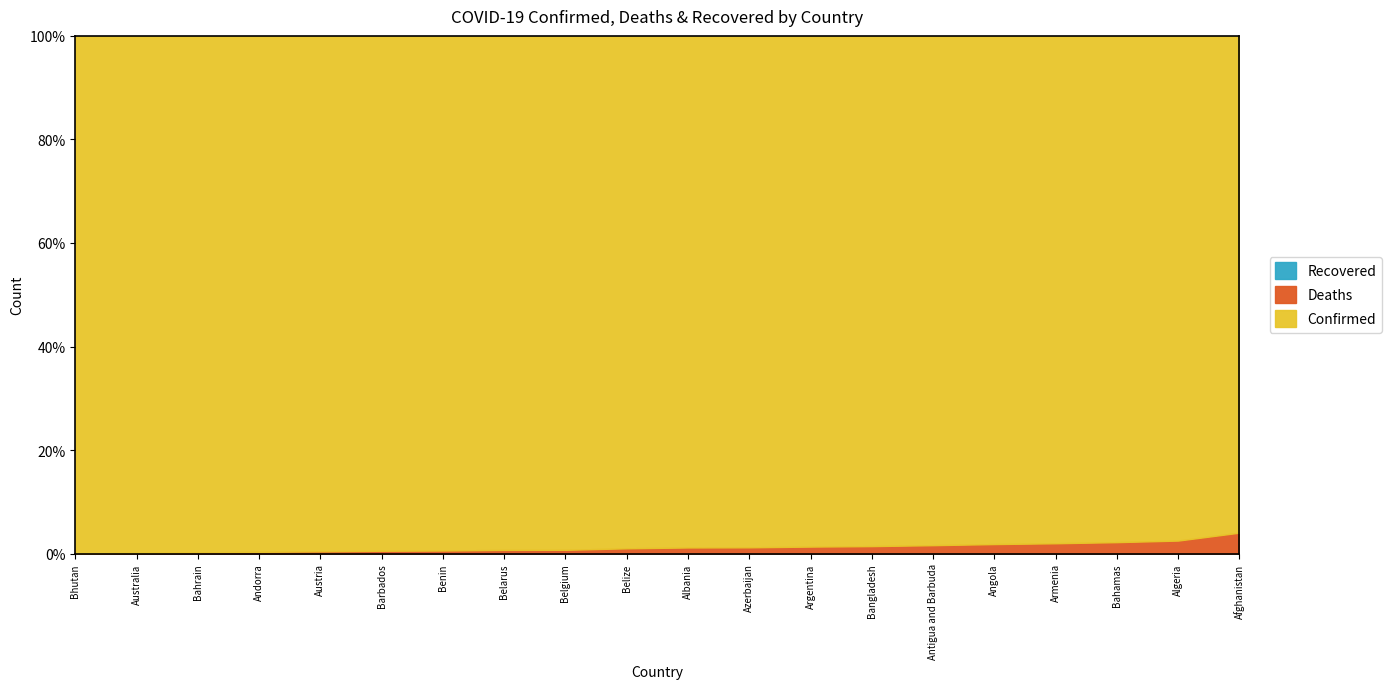

How many data points in Confirmed are above 293917?

9